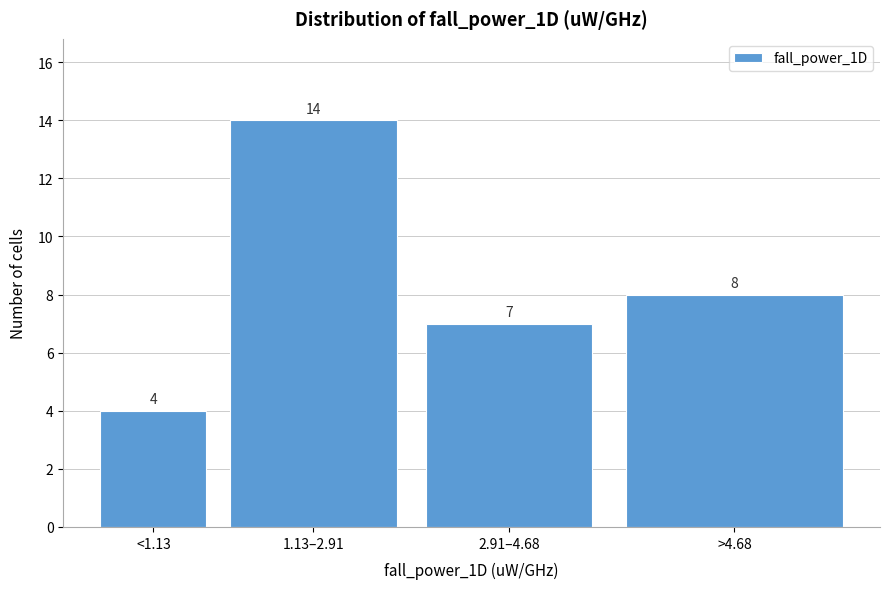

Reading left to right, extract all data points from this chart.

<1.13=4	1.13–2.91=14	2.91–4.68=7	>4.68=8